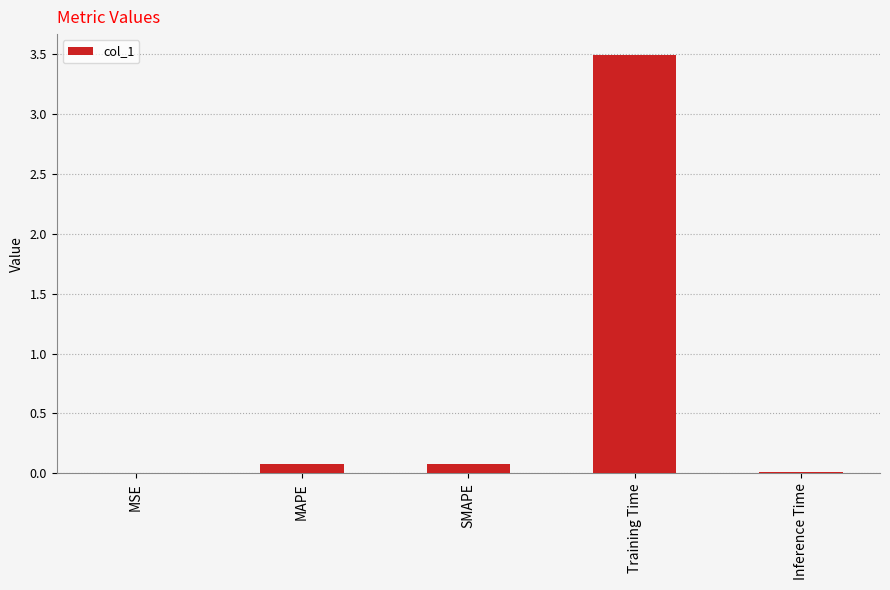

Between MSE and SMAPE, which is larger?

SMAPE